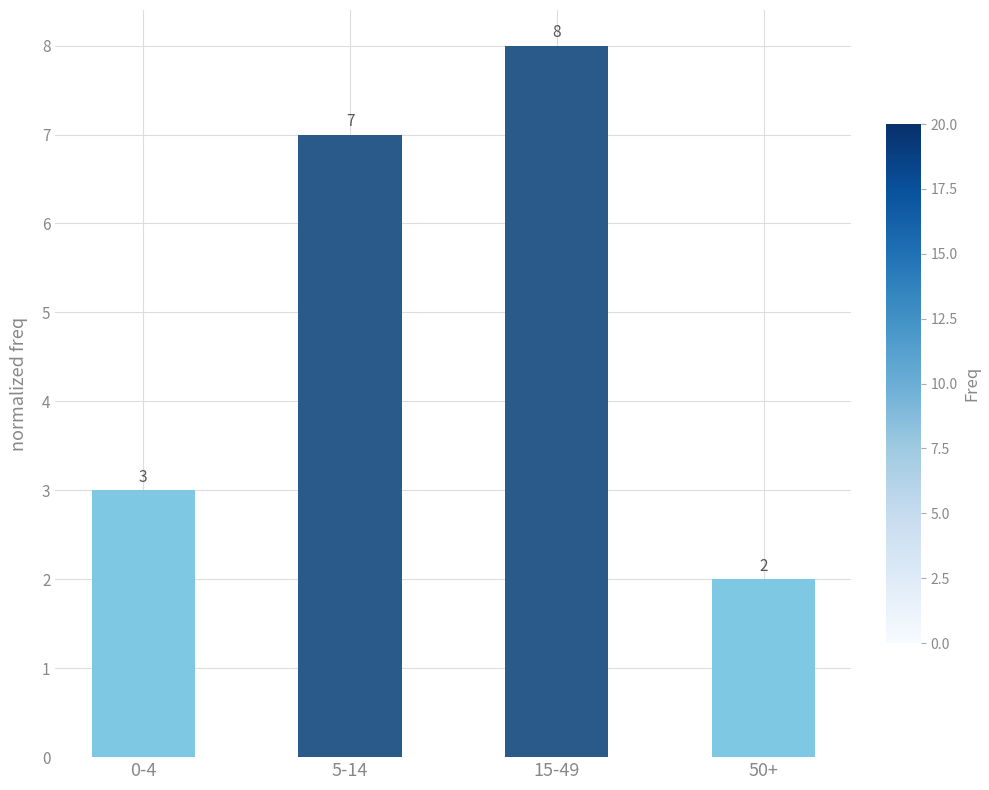

Does the chart contain any negative values?

No